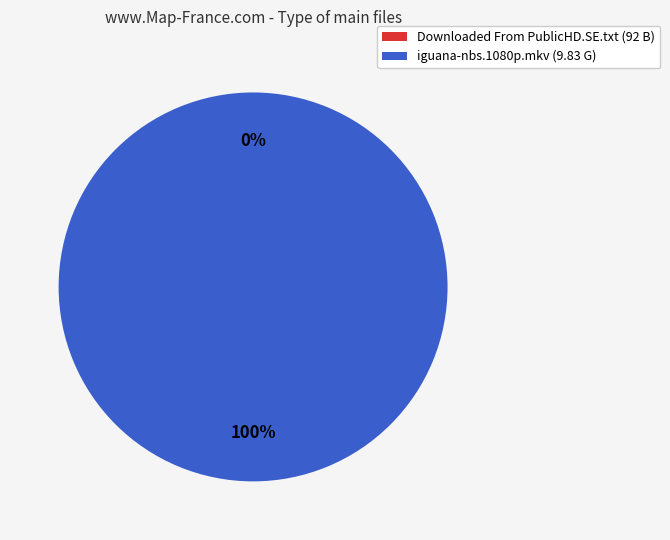

Is the sum of iguana-nbs.1080p.mkv and Downloaded From PublicHD.SE.txt greater than half?

Yes